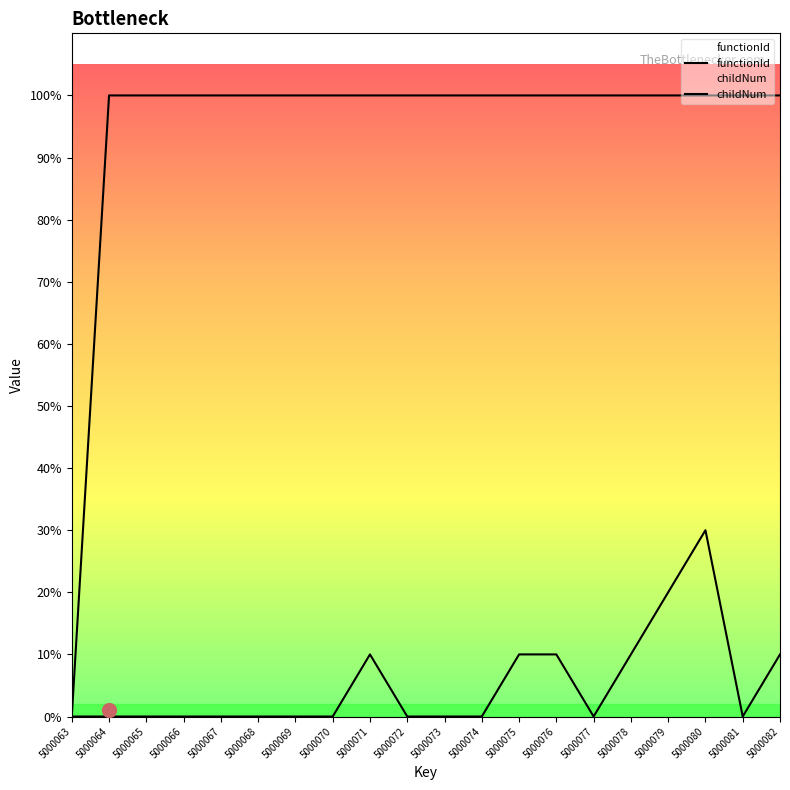

At which category is the sum across all series the highest?

5000080